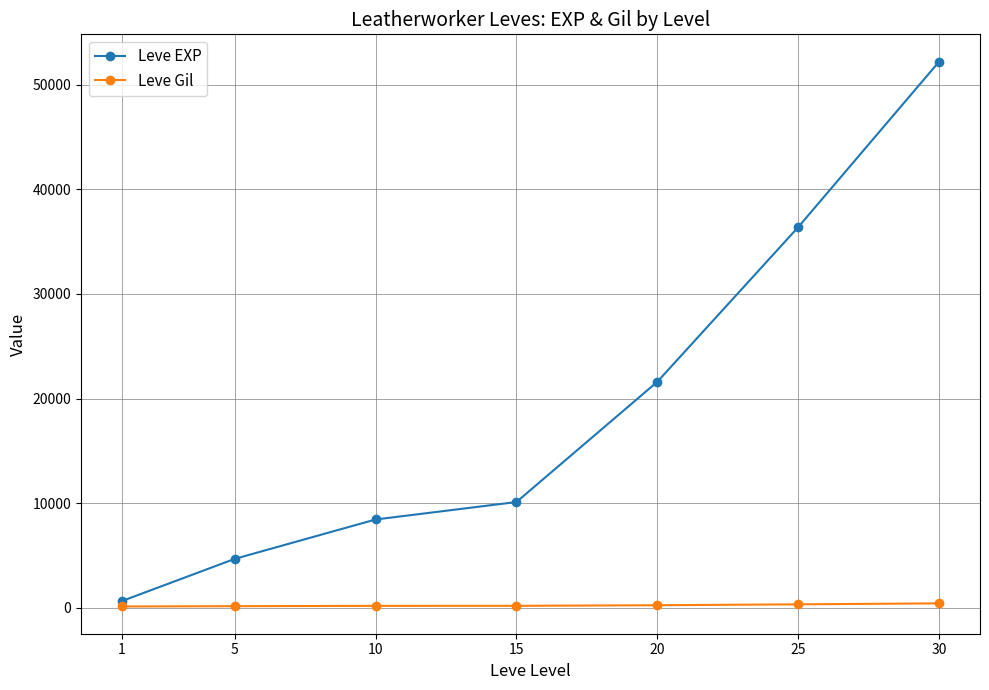

The value of Leve EXP at 5 is 4660. True or false?

True